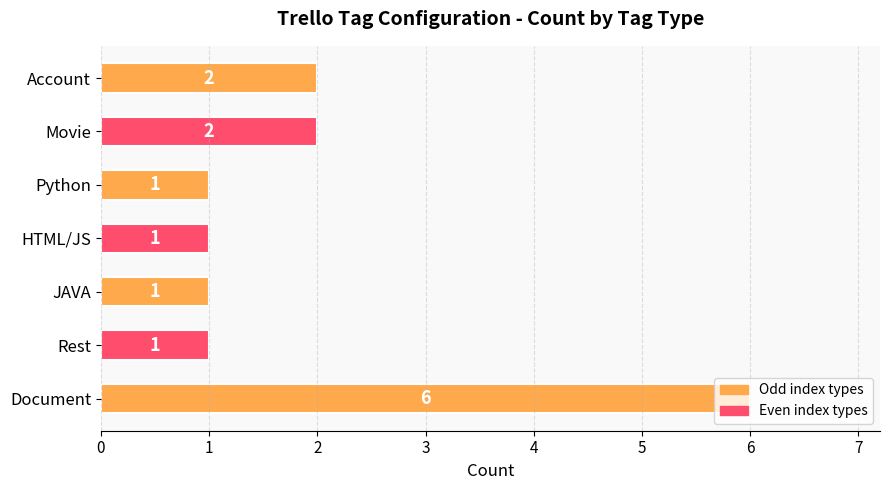

What is the smallest value displayed?

1